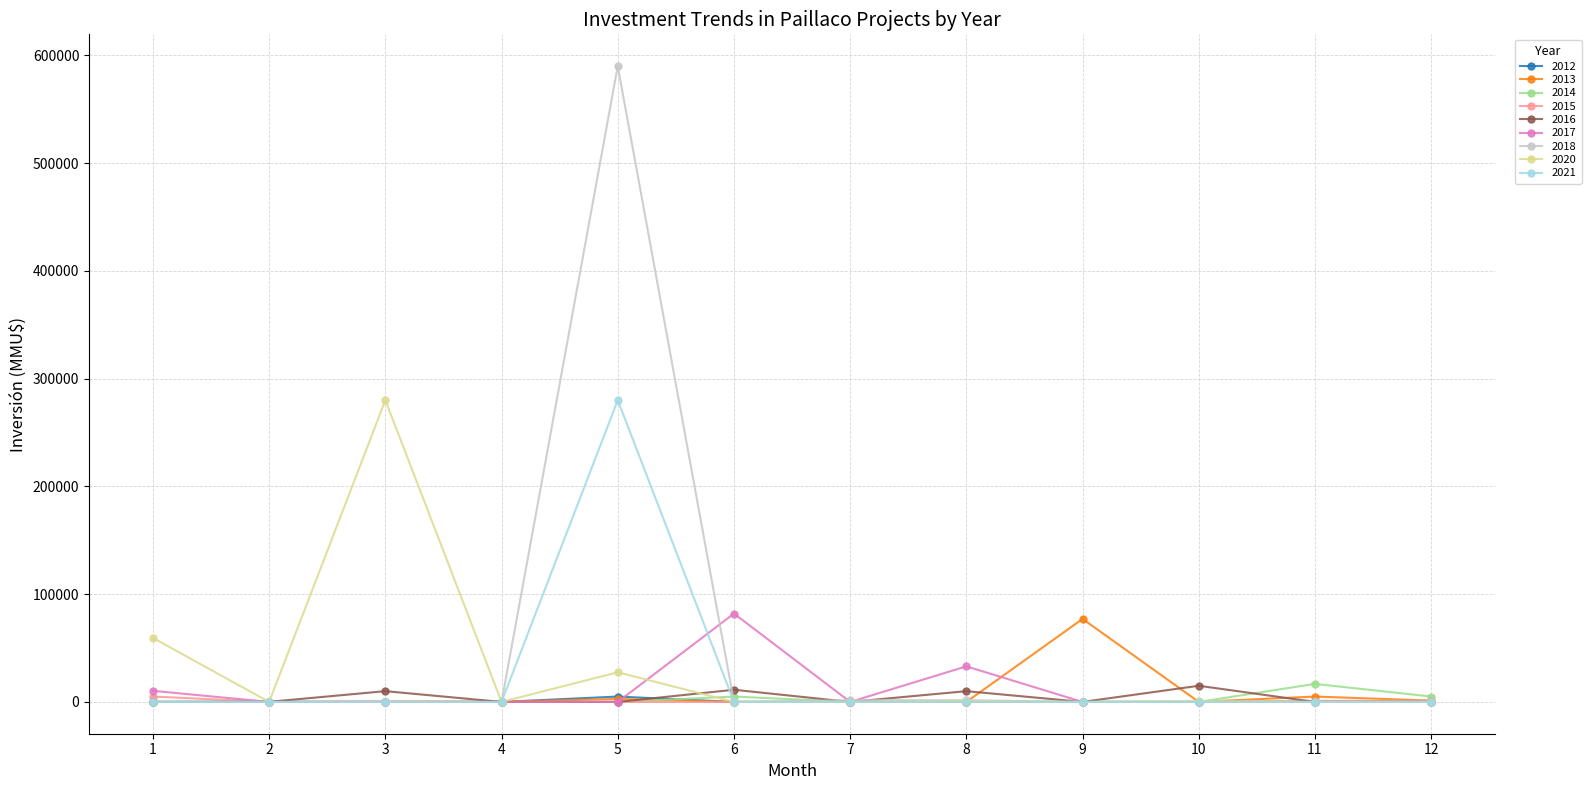

Does the chart have visible grid lines?

Yes